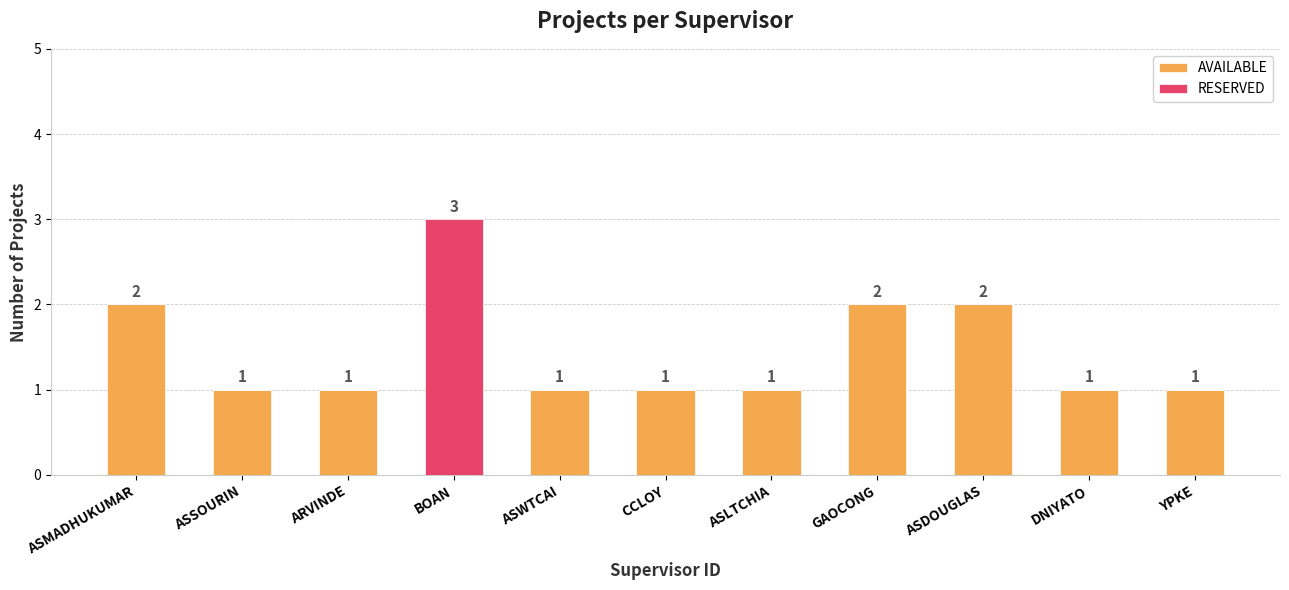

What is the sum of all AVAILABLE values?

13